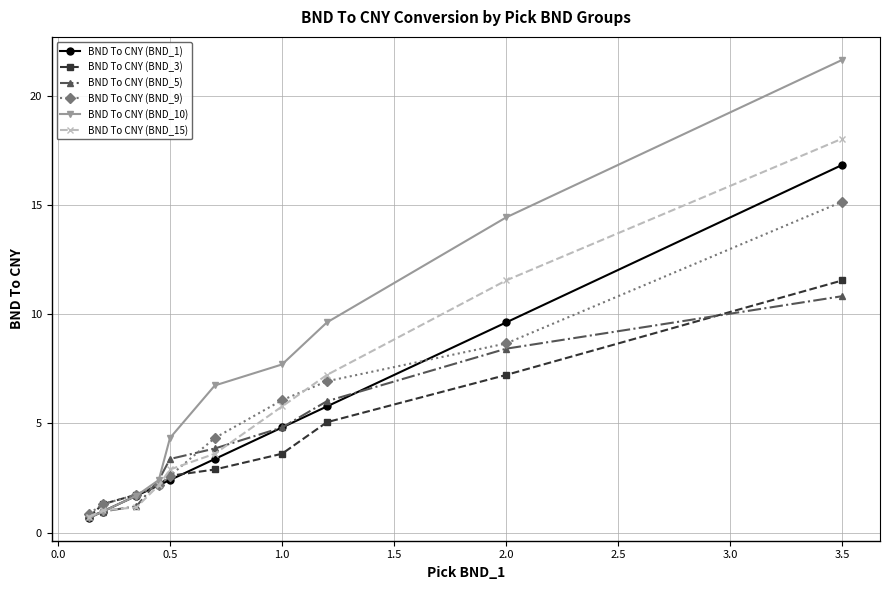

How many values in the BND To CNY (BND_9) series exceed 4?

5